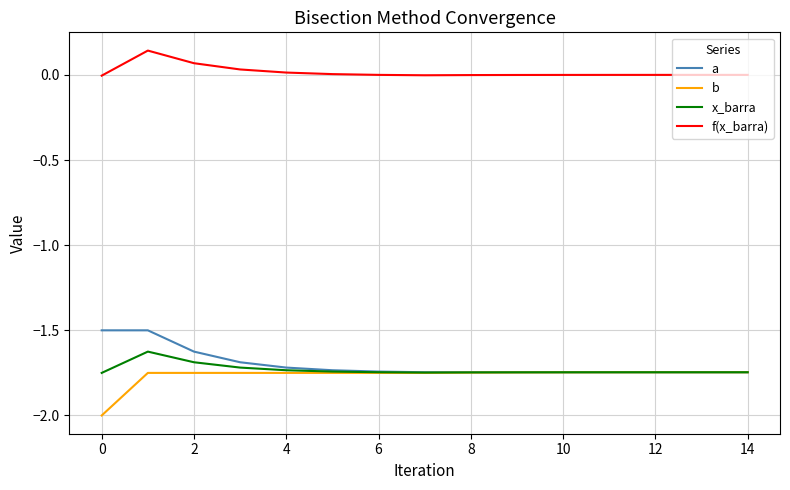

Rank the series by their maximum value, from highest to lowest.

f(x_barra), a, x_barra, b